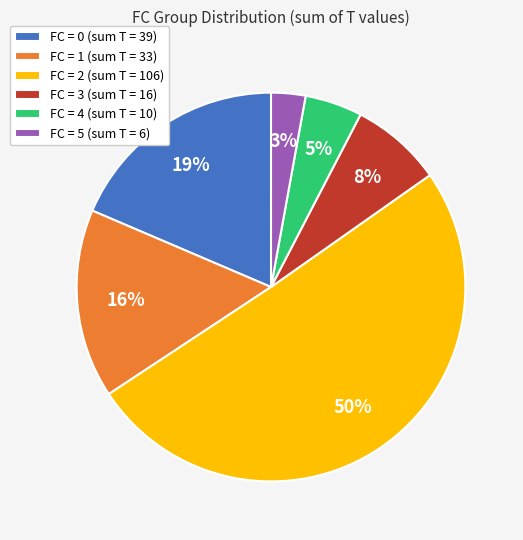

Do FC = 0 (sum T = 39) and FC = 1 (sum T = 33) together represent more than half of the pie?

No